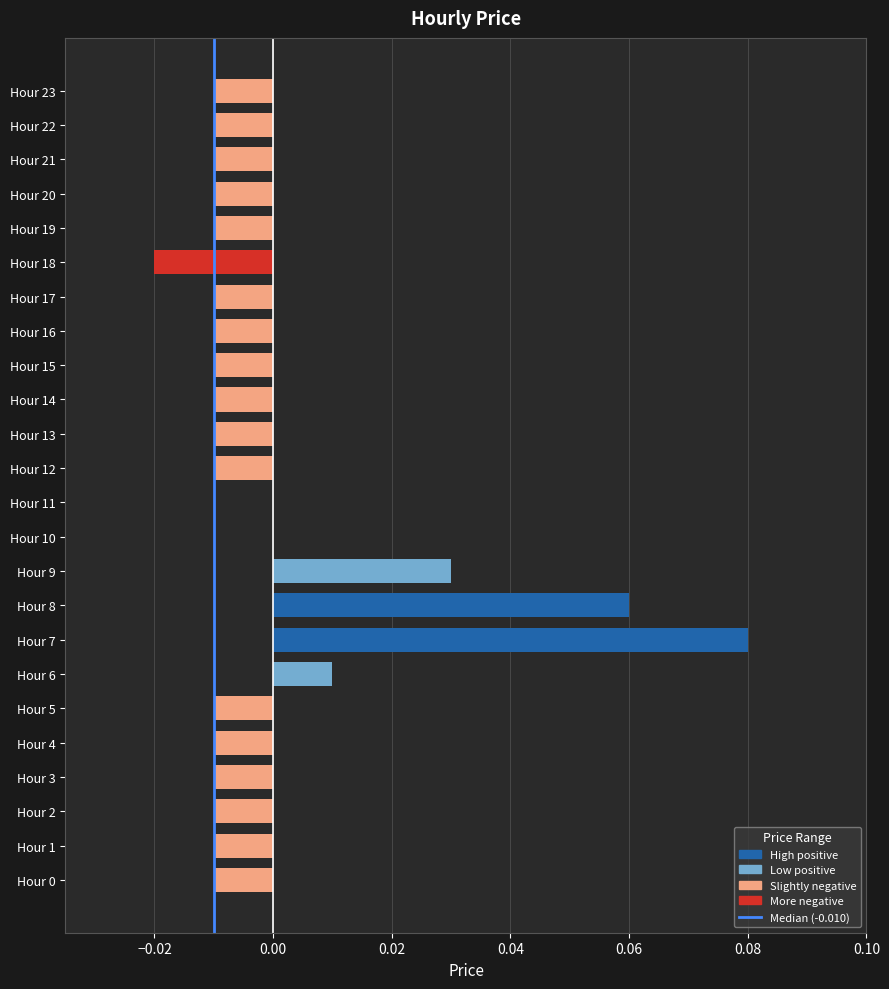

Which has a higher value, Hour 11 or Hour 2?

Hour 11